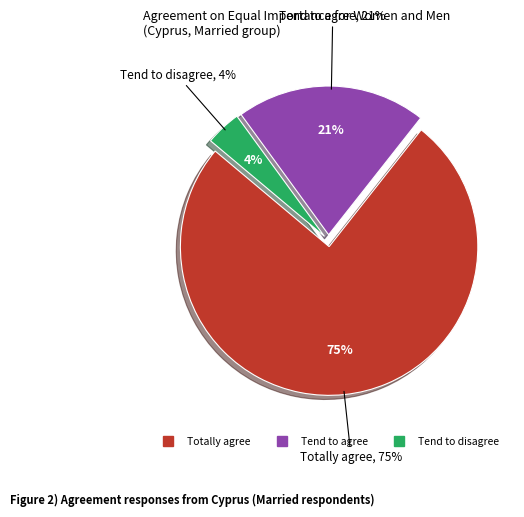

Which category accounts for the majority?

Totally agree